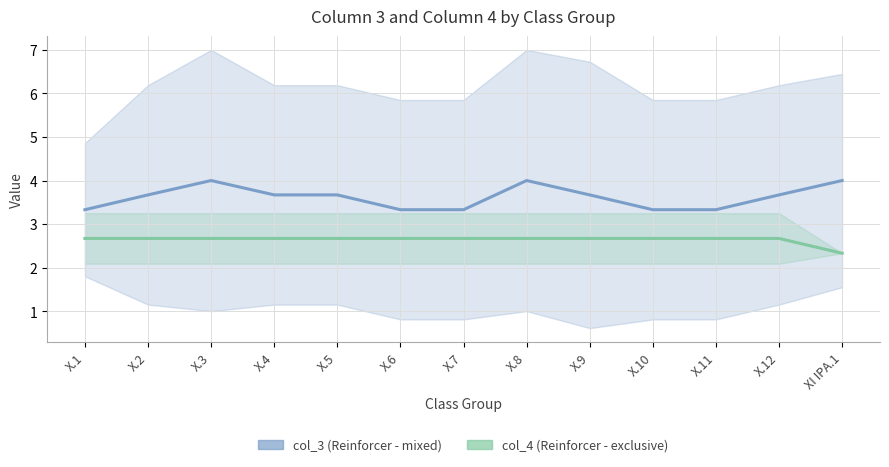

At which category does col_3 reach its first local peak?

X.3